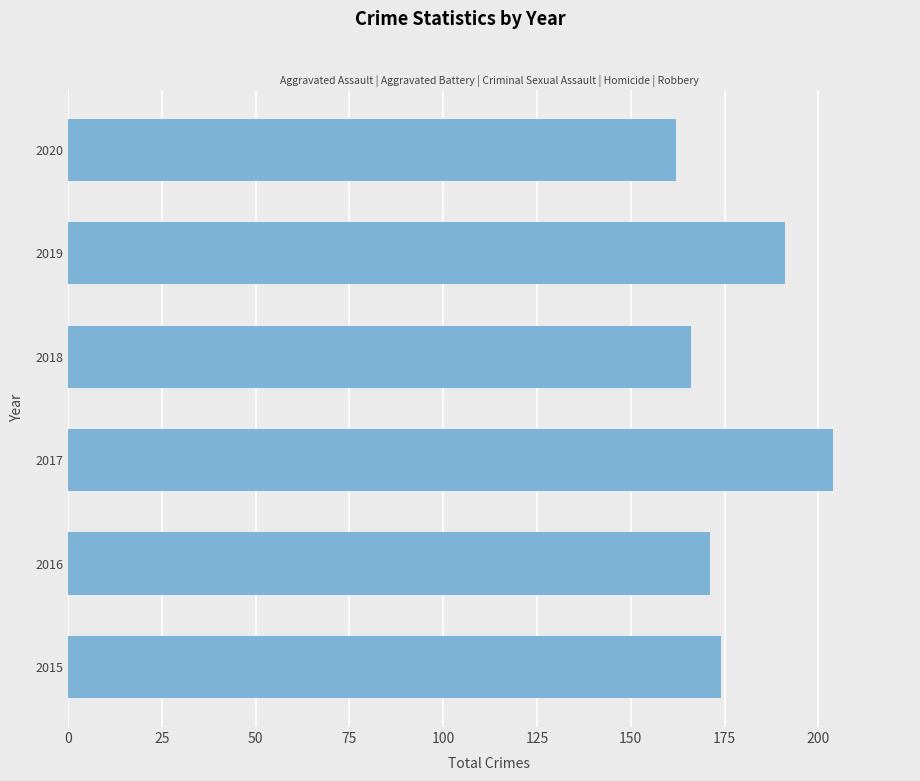

Approximately how many times larger is the value at 2018 compared to 2020?

1.0